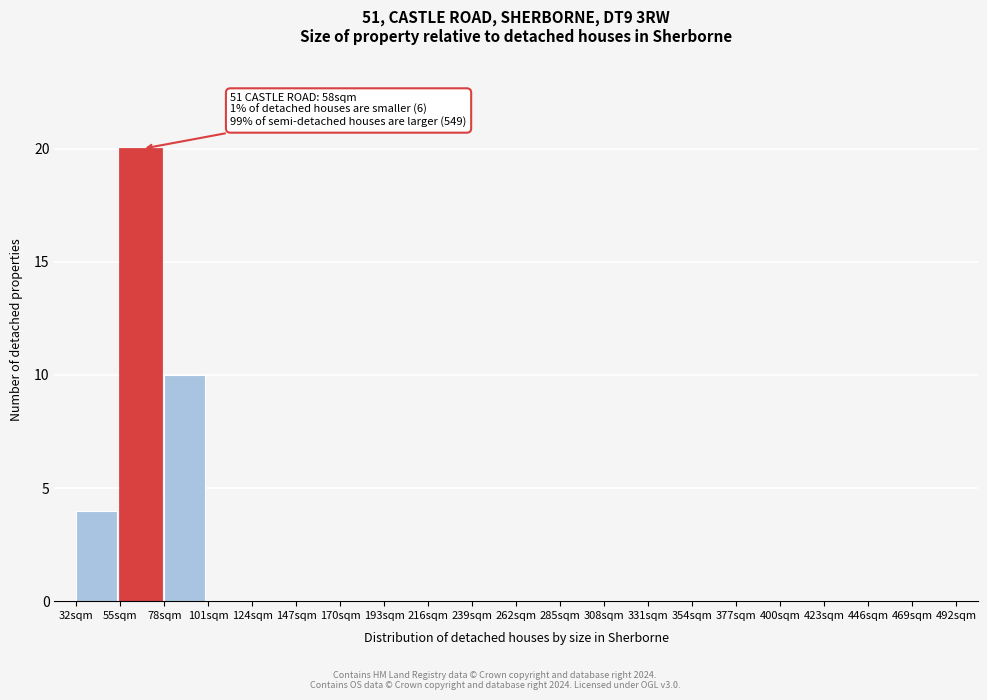

Over which range of the x-axis is the bar tallest?

55 to 78